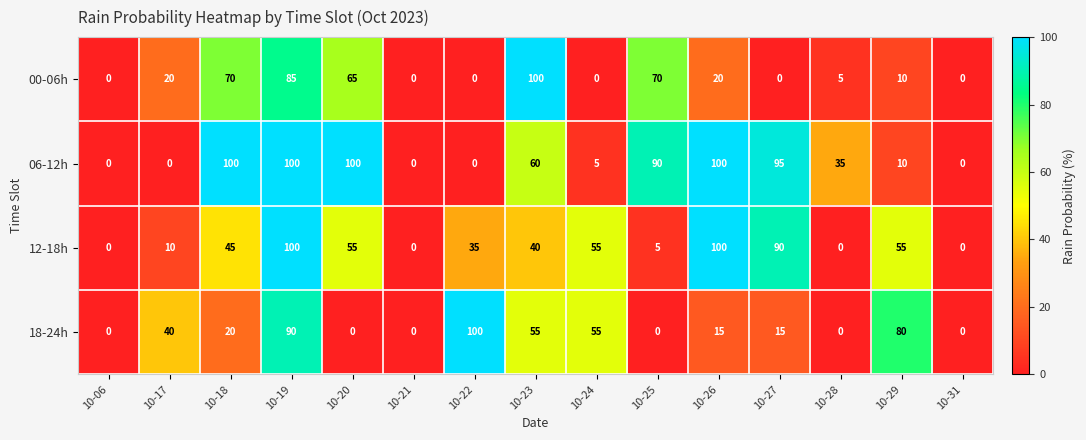

Which series changed the most between 10-18 and 10-24?

06-12h